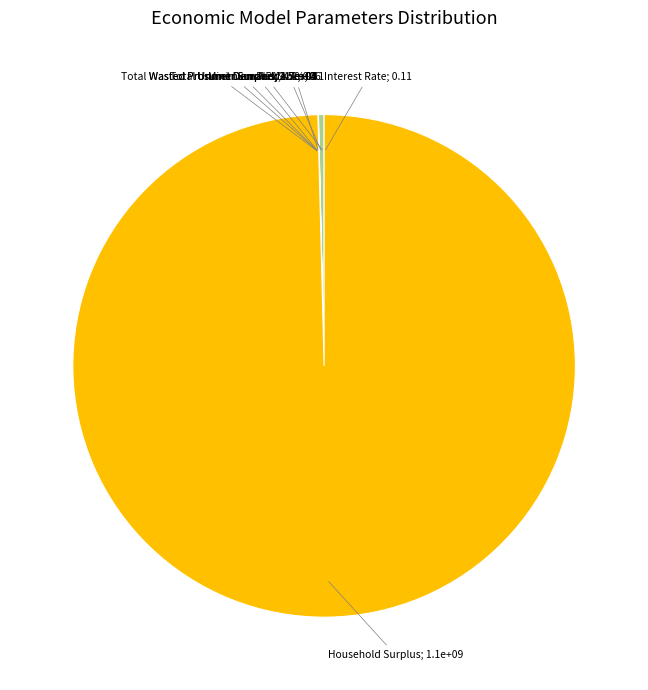

Is there any slice that represents more than half of the pie?

Yes